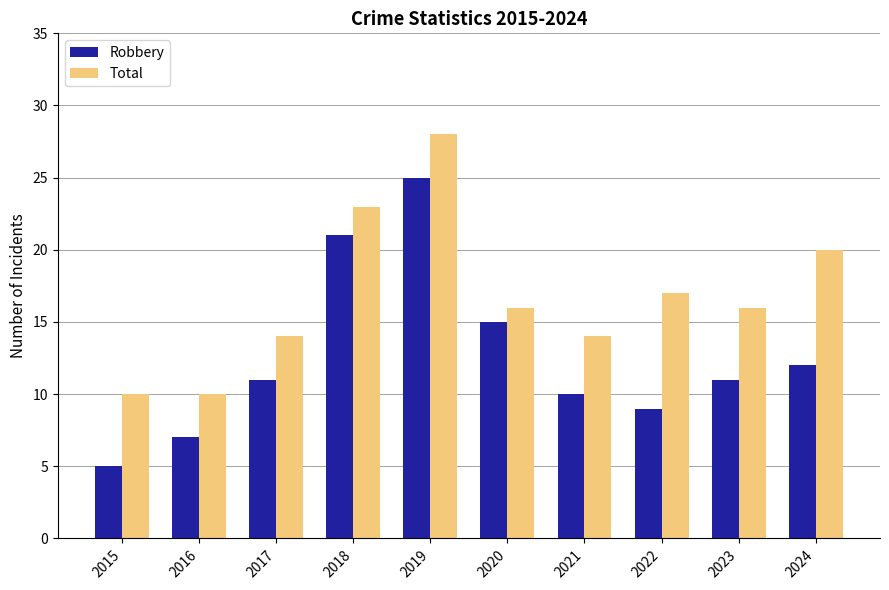

Between 2019 and 2021, which series saw the biggest shift?

Robbery